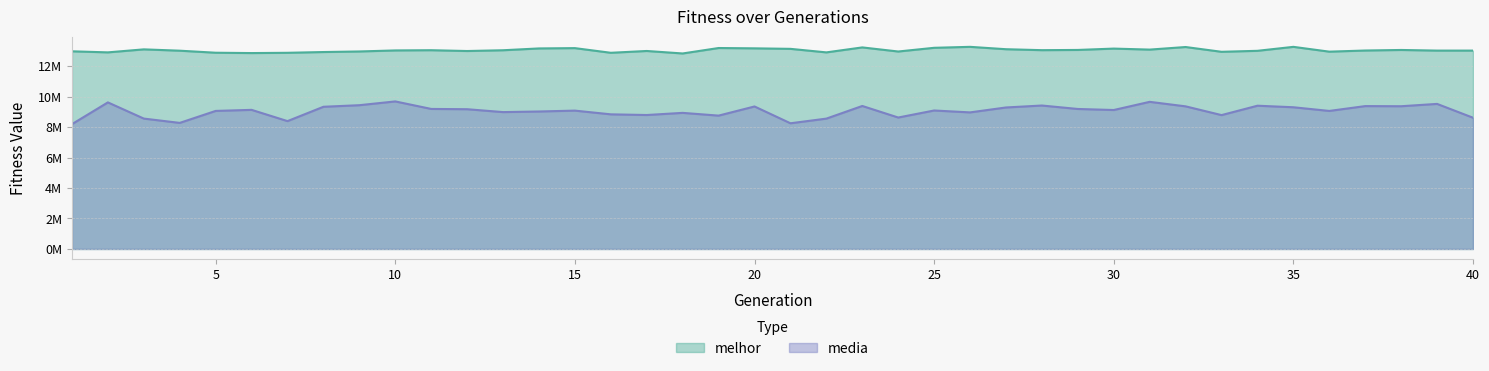

True or false: melhor has more than 0 points higher than both neighbors.

True